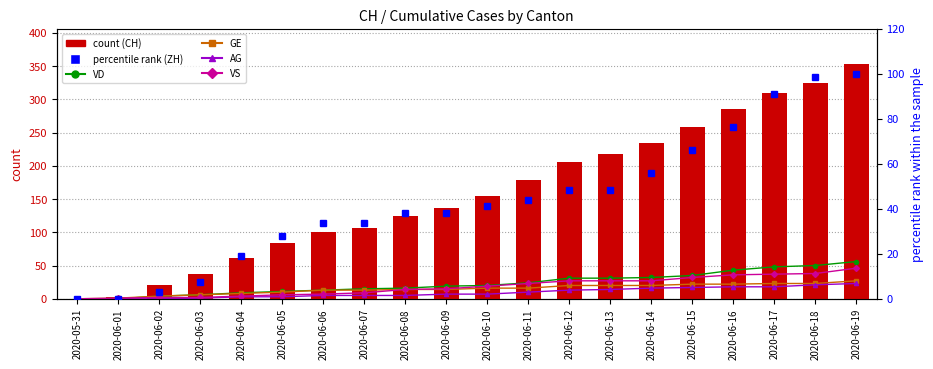

What is the sum of all GE values?

292.0